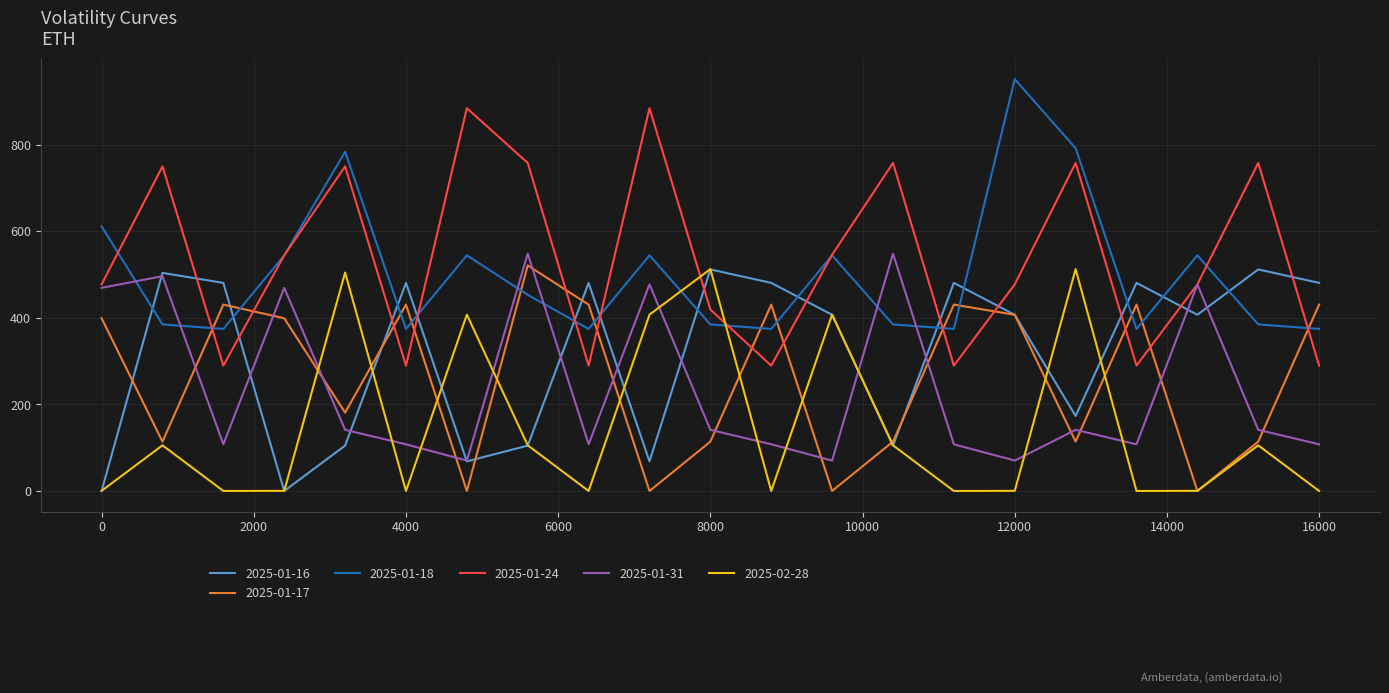

Which series has the widest spread of values?

2025-01-24